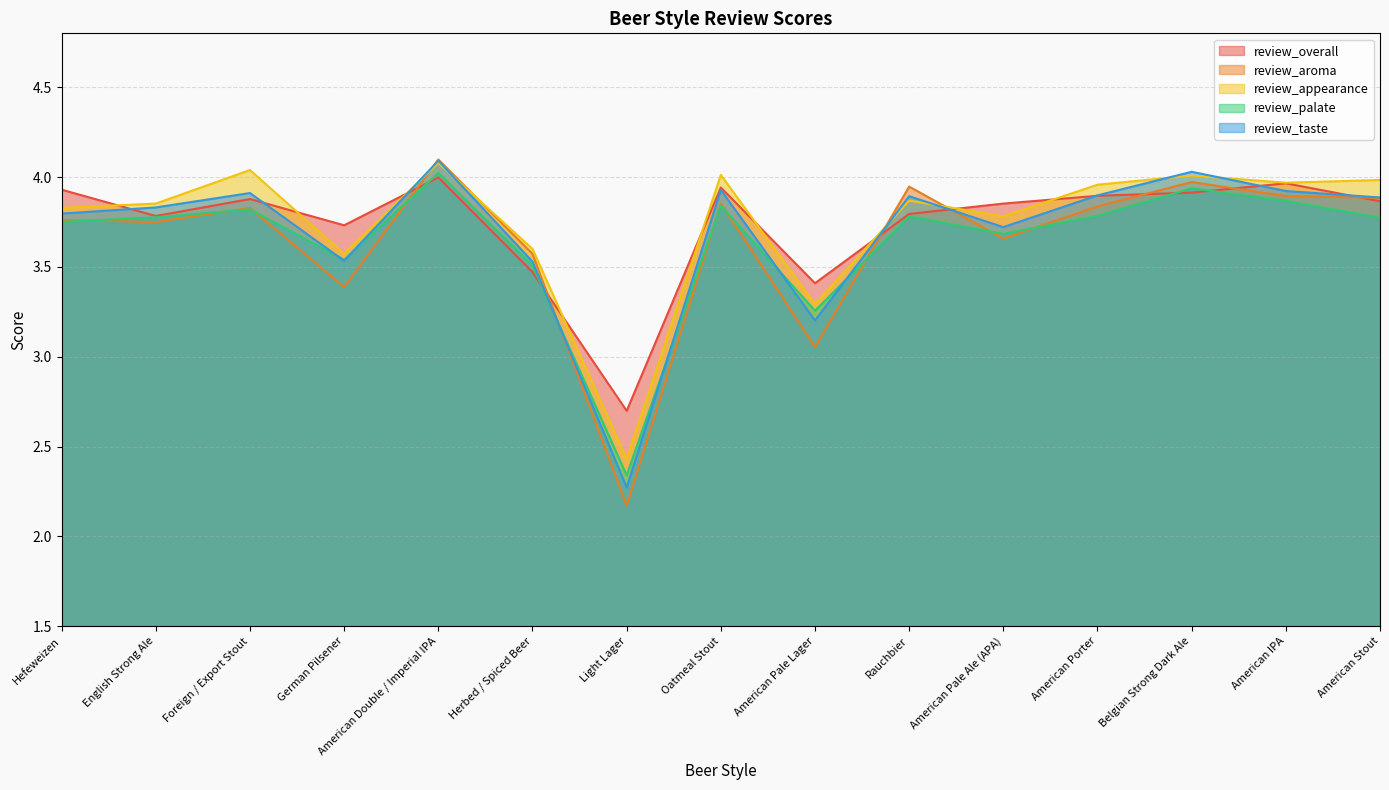

What is the sum of the review_taste values at Oatmeal Stout and Foreign / Export Stout?

7.8